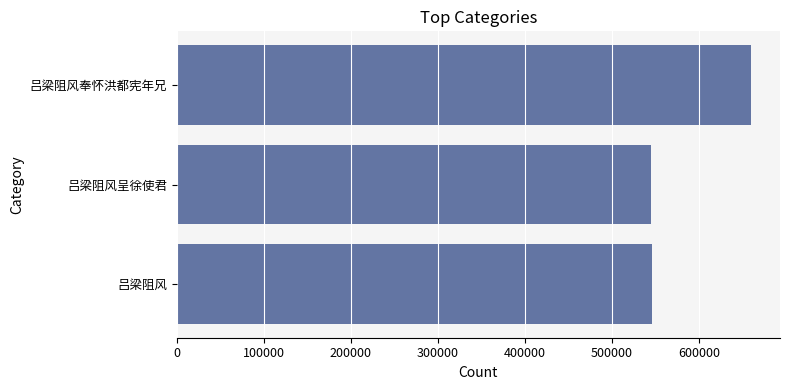

True or false: the data shows 544309 at 吕梁阻风呈徐使君.

True